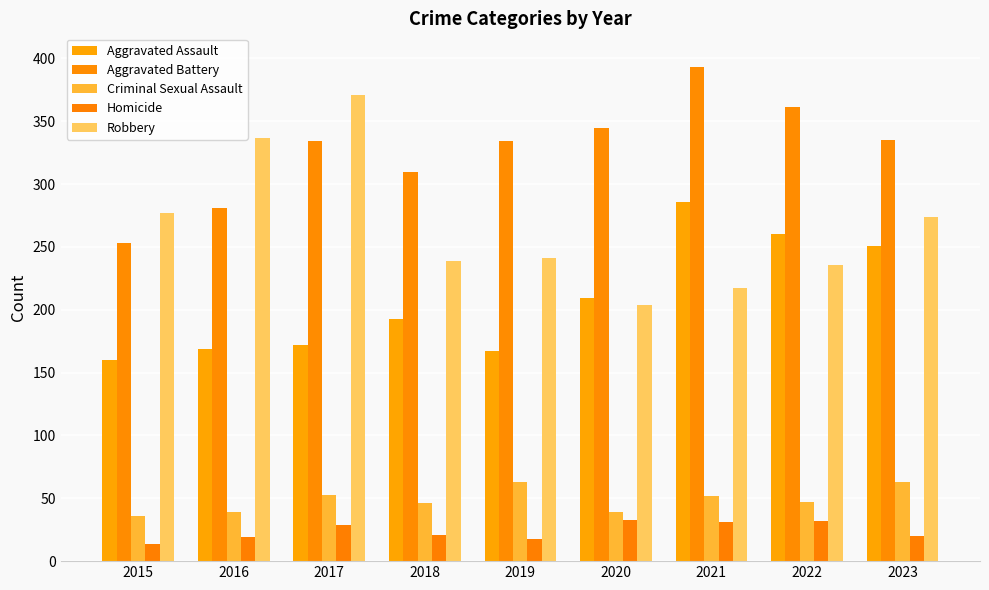

What is the difference between the maximum and minimum values in the Homicide series?

19